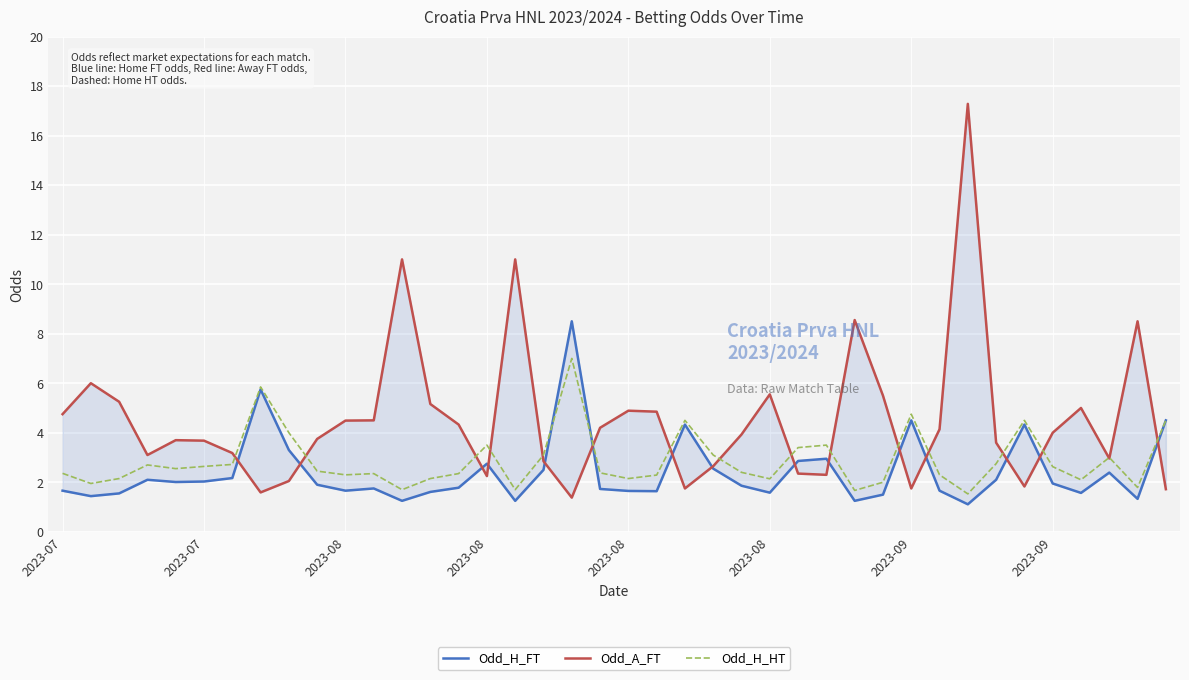

Rank the series by their average value, from lowest to highest.

Odd_H_FT, Odd_H_HT, Odd_A_FT